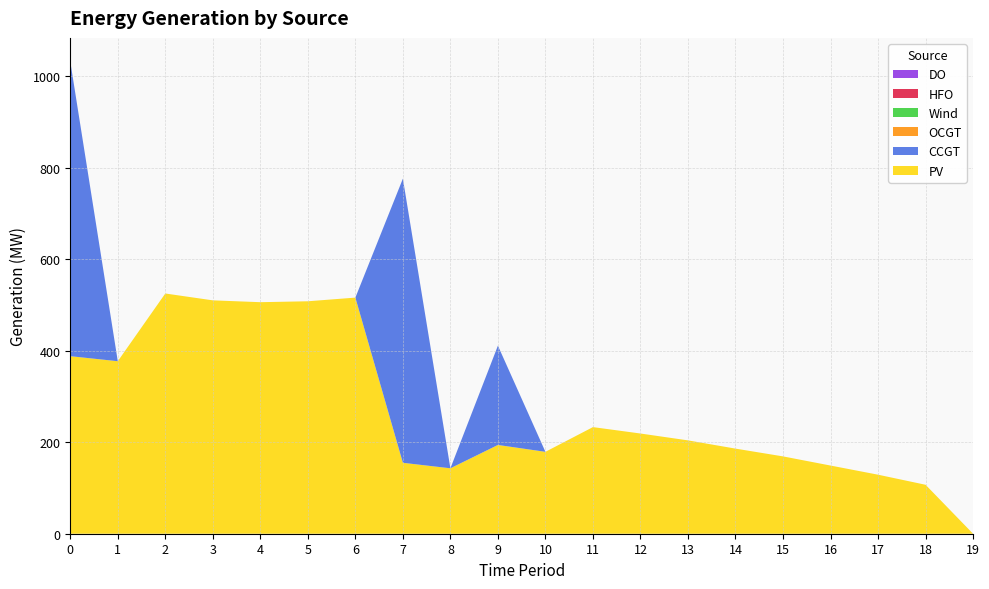

Reading left to right, extract all data points from this chart.

PV: 0=388	1=377	2=525	3=510	4=506	5=508	6=516	7=155	8=143	9=194	10=179	11=233	12=219	13=204	14=186	15=169	16=149	17=129	18=107	19=0
CCGT: 0=644	1=0	2=0	3=0	4=0	5=0	6=0	7=621	8=0	9=217	10=0	11=0	12=0	13=0	14=0	15=0	16=0	17=0	18=0	19=0
OCGT: 0=0	1=0	2=0	3=0	4=0	5=0	6=0	7=0	8=0	9=0	10=0	11=0	12=0	13=0	14=0	15=0	16=0	17=0	18=0	19=0
Wind: 0=0	1=0	2=0	3=0	4=0	5=0	6=0	7=0	8=0	9=0	10=0	11=0	12=0	13=0	14=0	15=0	16=0	17=0	18=0	19=0
HFO: 0=0	1=0	2=0	3=0	4=0	5=0	6=0	7=0	8=0	9=0	10=0	11=0	12=0	13=0	14=0	15=0	16=0	17=0	18=0	19=0
DO: 0=0	1=0	2=0	3=0	4=0	5=0	6=0	7=0	8=0	9=0	10=0	11=0	12=0	13=0	14=0	15=0	16=0	17=0	18=0	19=0